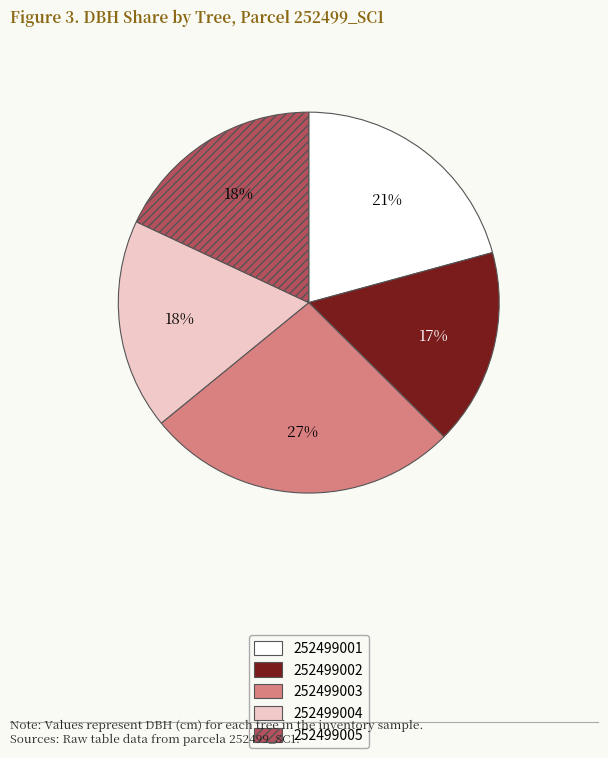

Is it true that 252499003 is 19% of the pie?

False